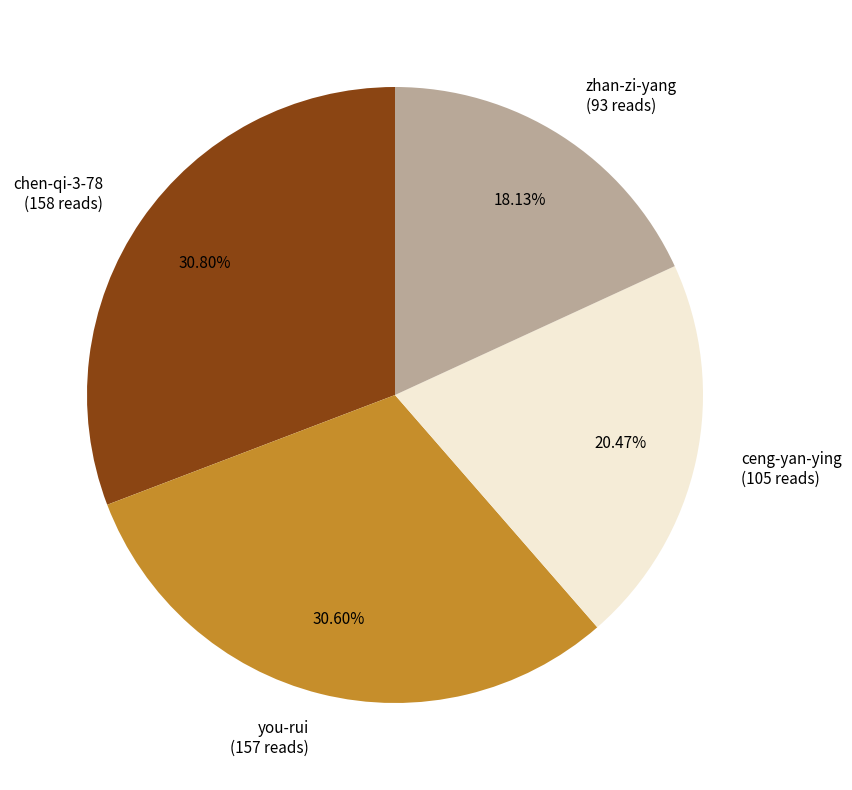

Which has a higher value, ceng-yan-ying (105 reads) or chen-qi-3-78 (158 reads)?

chen-qi-3-78 (158 reads)